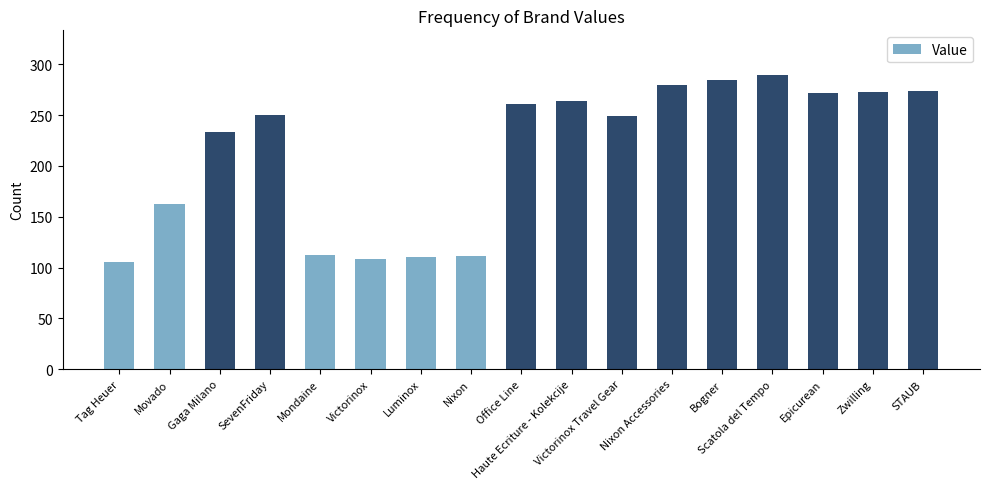

The chart shows a value of 273 at Zwilling. True or false?

True